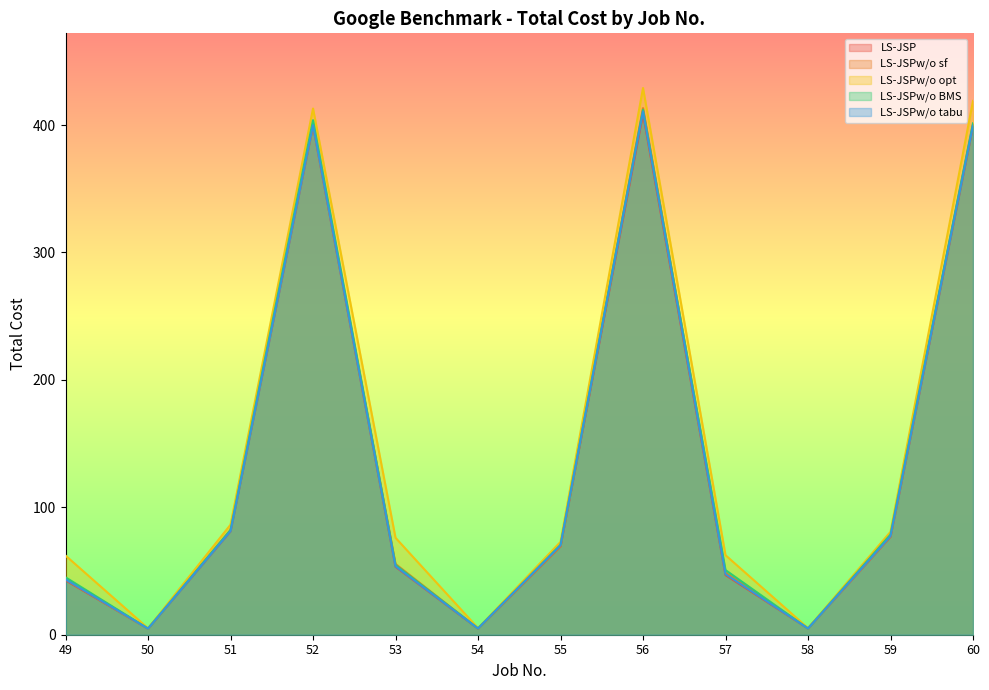

How many values in the LS-JSP series are below 69?

6